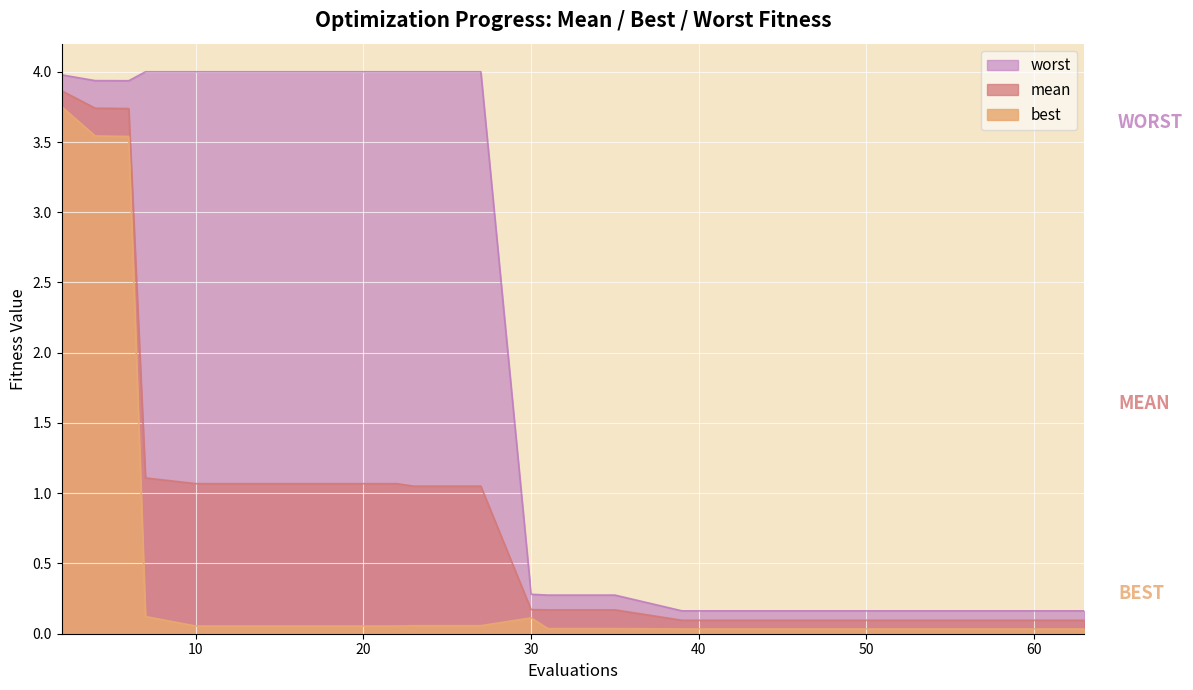

At 63, list the series in order from smallest to largest.

best, mean, worst